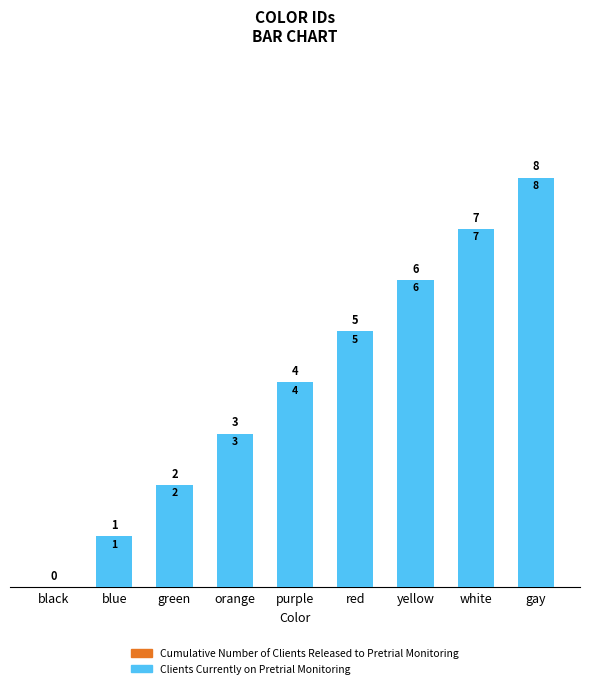

Is it true that the value at red is 8?

False